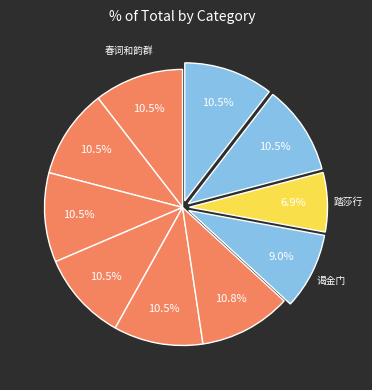

Is there any slice that represents more than half of the pie?

No